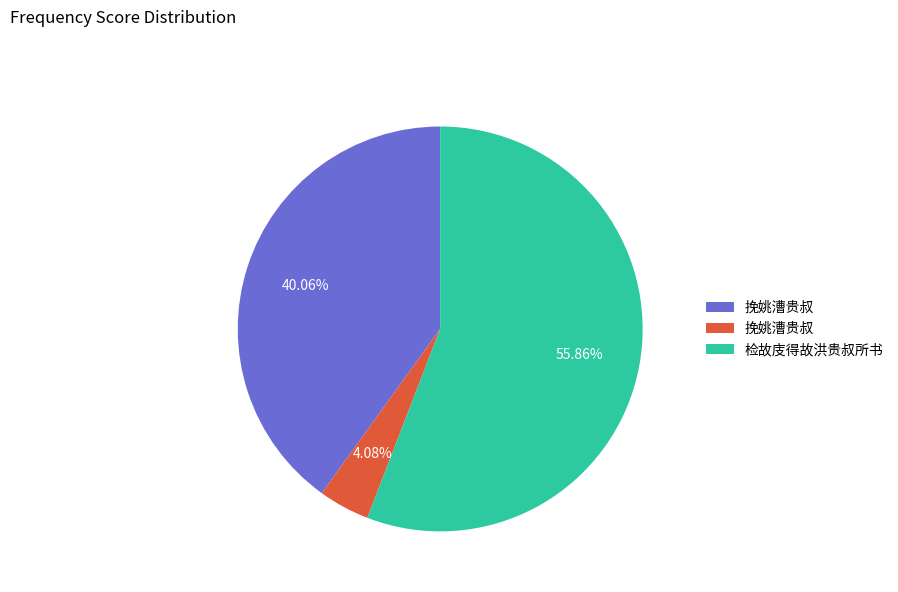

Is there any slice that represents more than half of the pie?

Yes